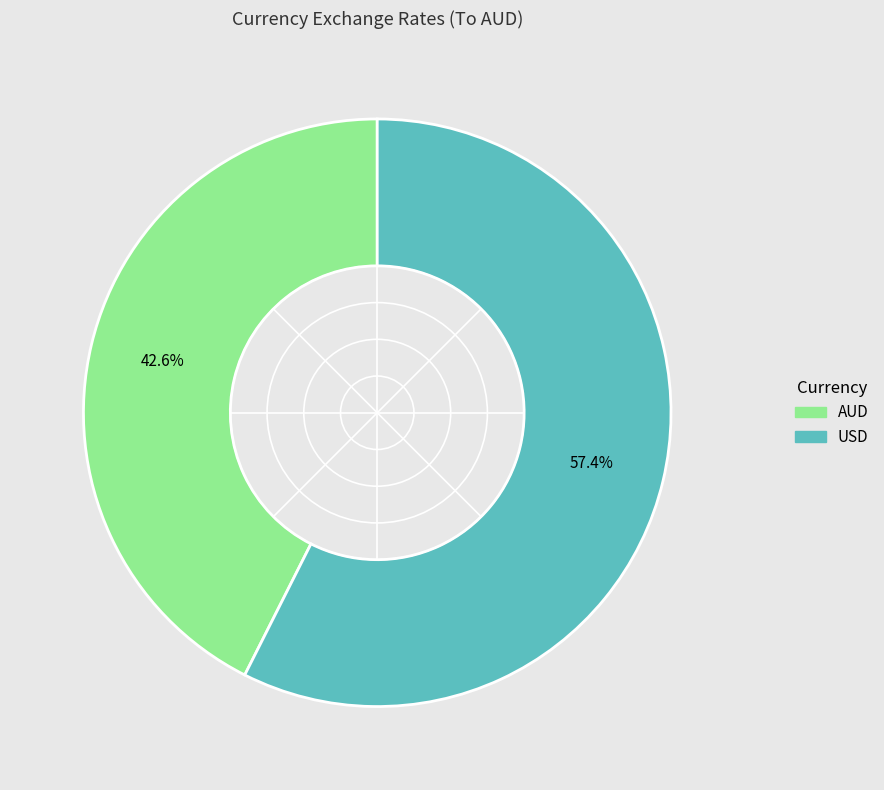

To the nearest percent, what is the combined percentage of USD and AUD?

100%